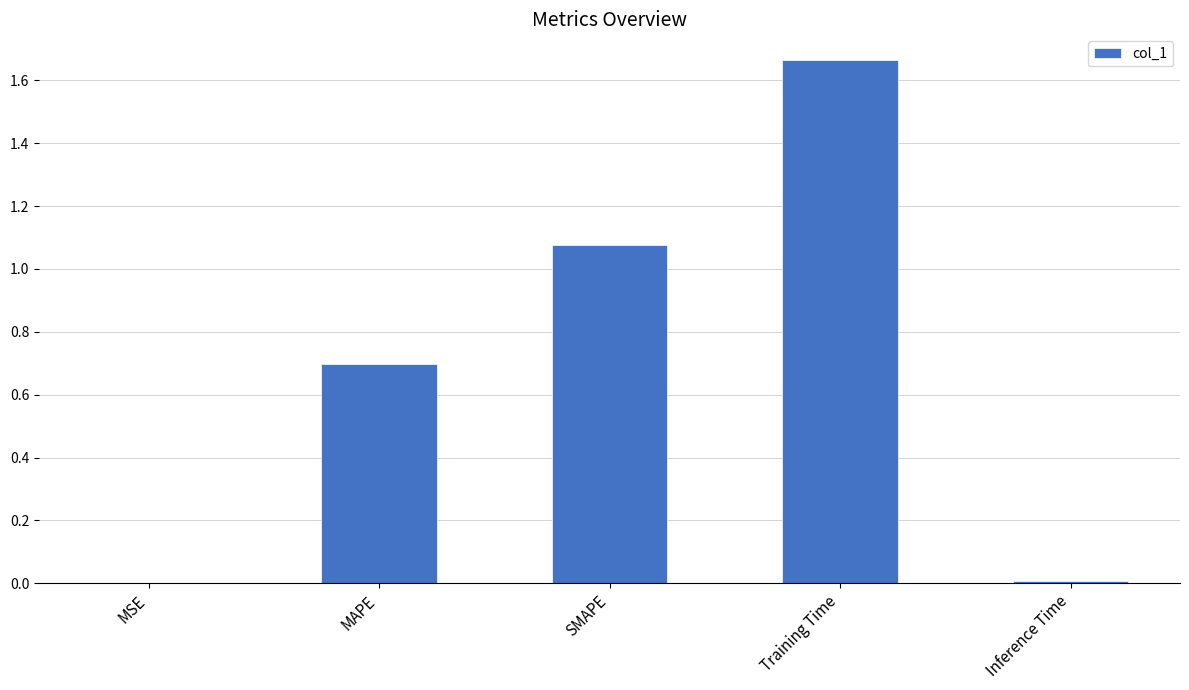

What is the sum of all values?

3.4